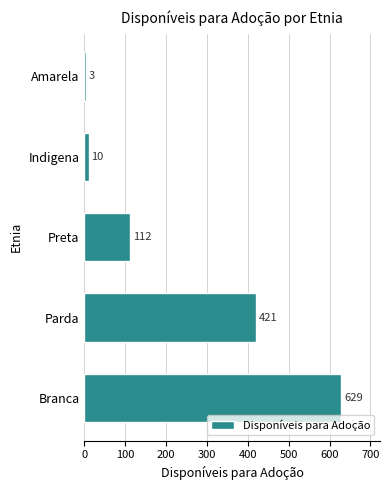

What is the maximum value shown in the chart?

629